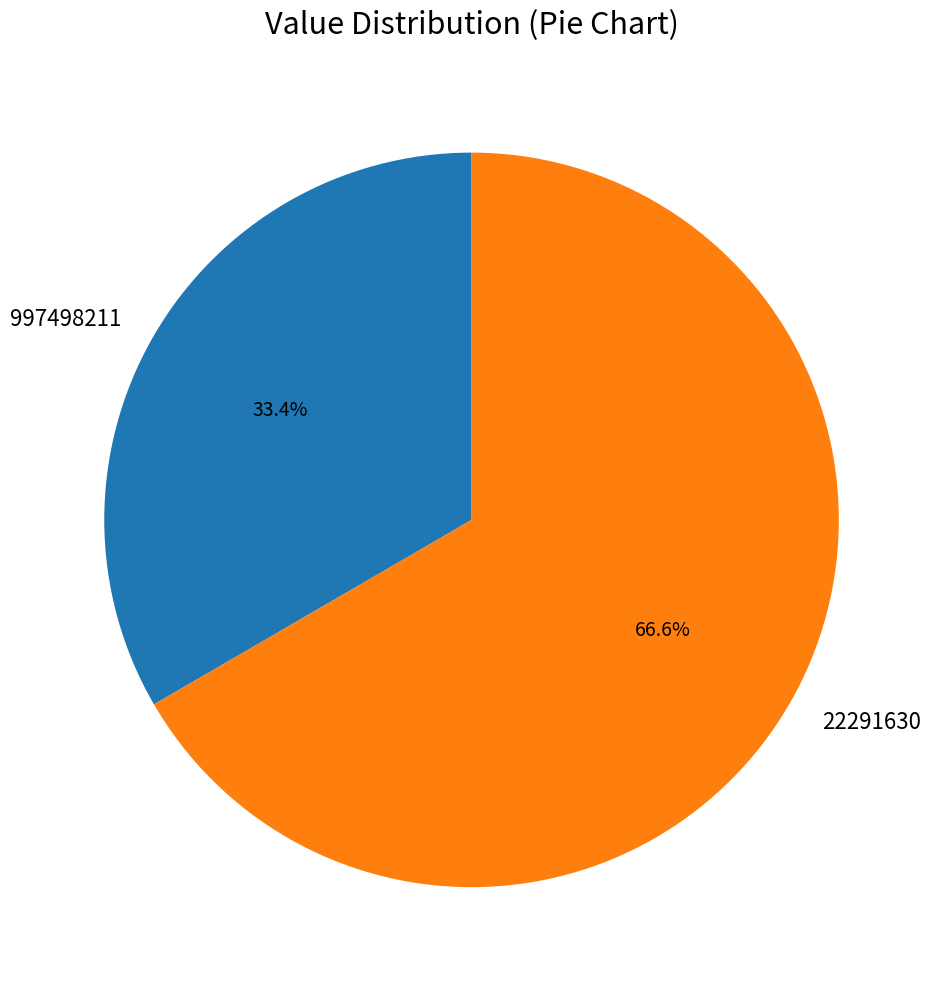

The 997498211 slice represents 33% of the pie. True or false?

True